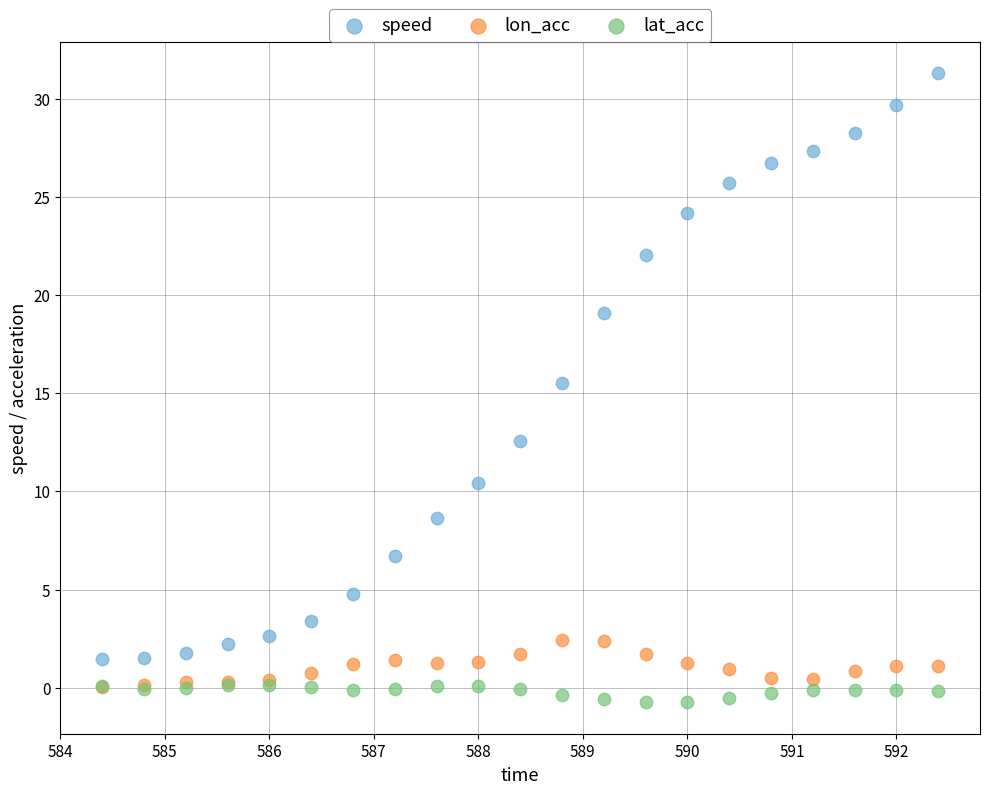

In the speed series, what Y value is closest to 16?

15.5